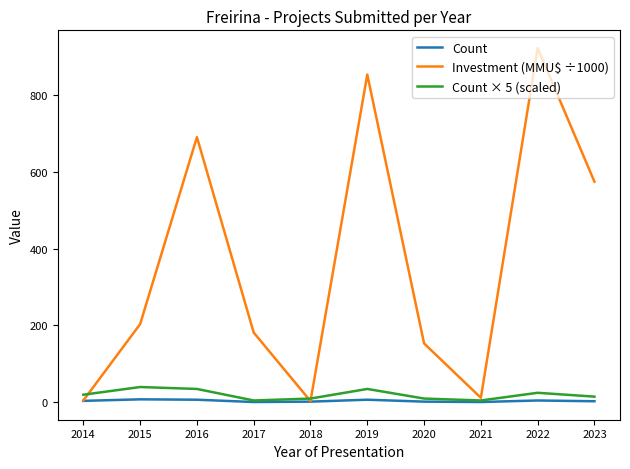

Read the Investment (MMU$ ÷1000) value at 2016.

689.9